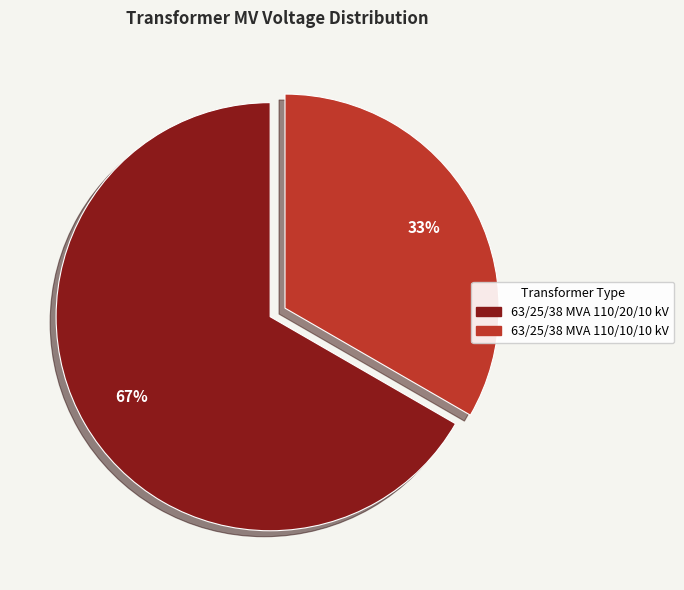

Is the sum of 63/25/38 MVA 110/20/10 kV and 63/25/38 MVA 110/10/10 kV greater than half?

Yes